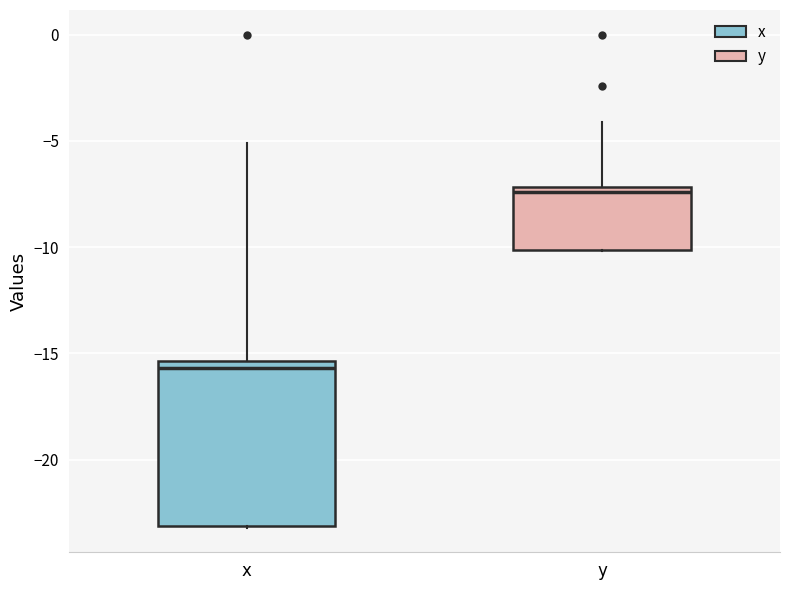

Where is the upper edge of the box for x on the y-axis? The values are not printed on the chart, so give them approximately, as read against the axis.

-15.5